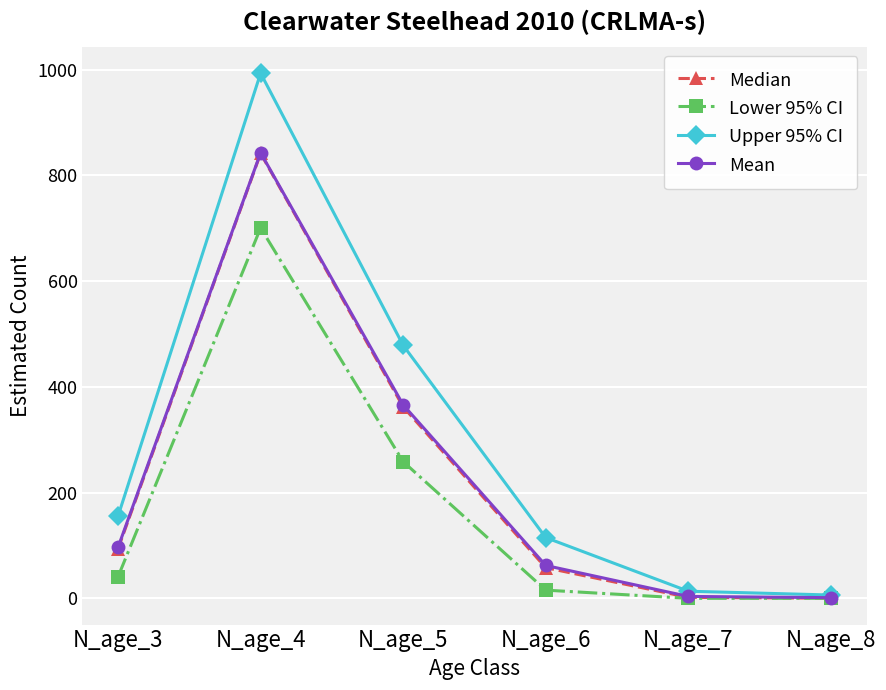

What is the value of the Upper 95% CI point at the 4th from the left?

114.9